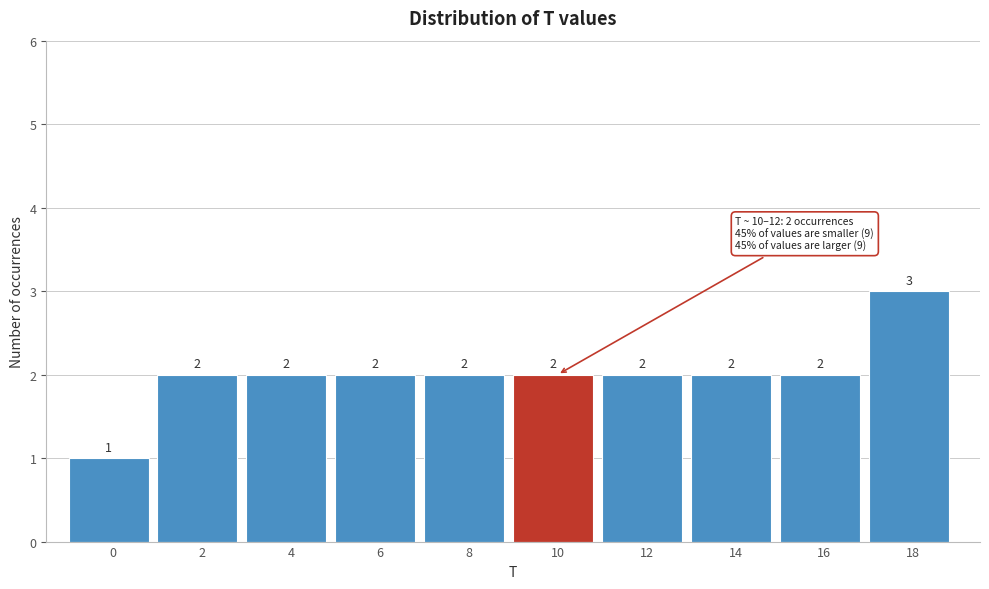

Reading right to left, list all the values displayed in this chart.

18=3	16=2	14=2	12=2	10=2	8=2	6=2	4=2	2=2	0=1